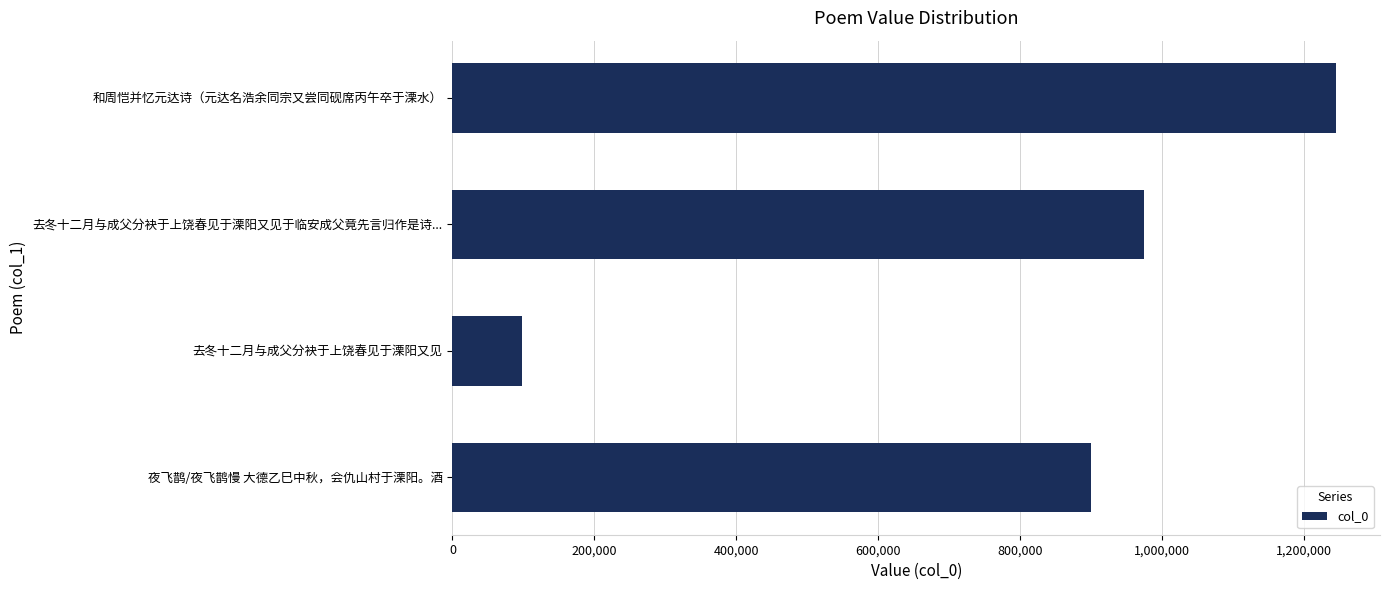

Count the number of categories in the chart.

4